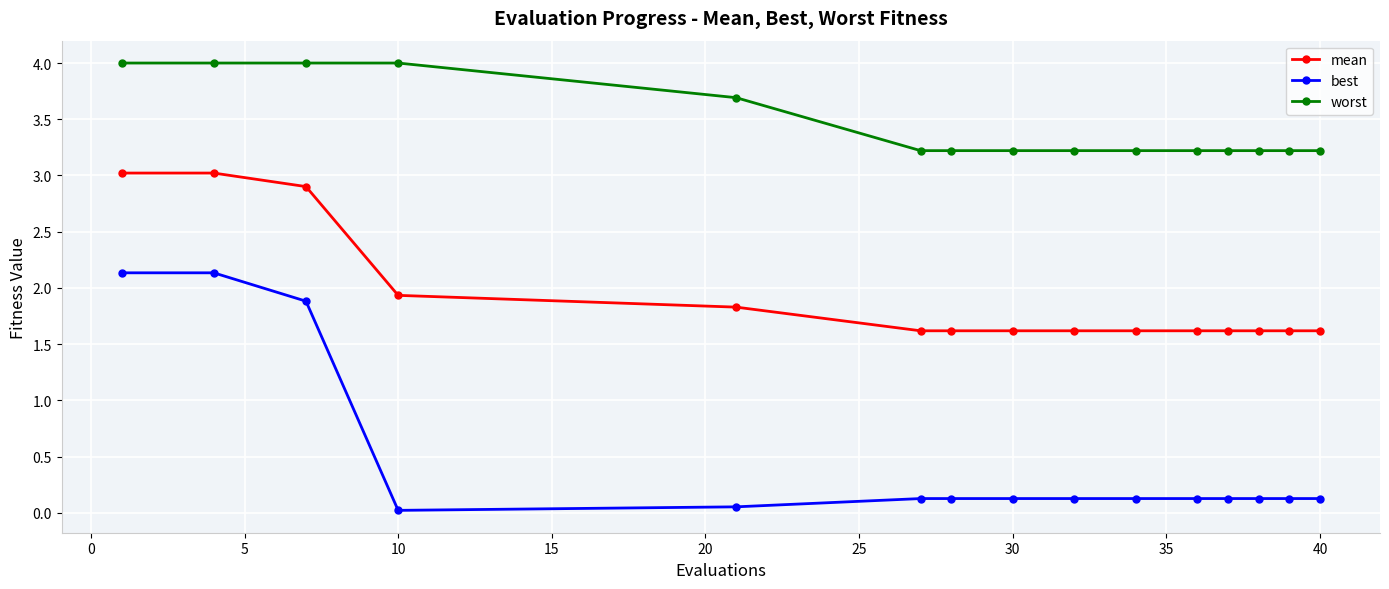

What is the maximum value for best?

2.1